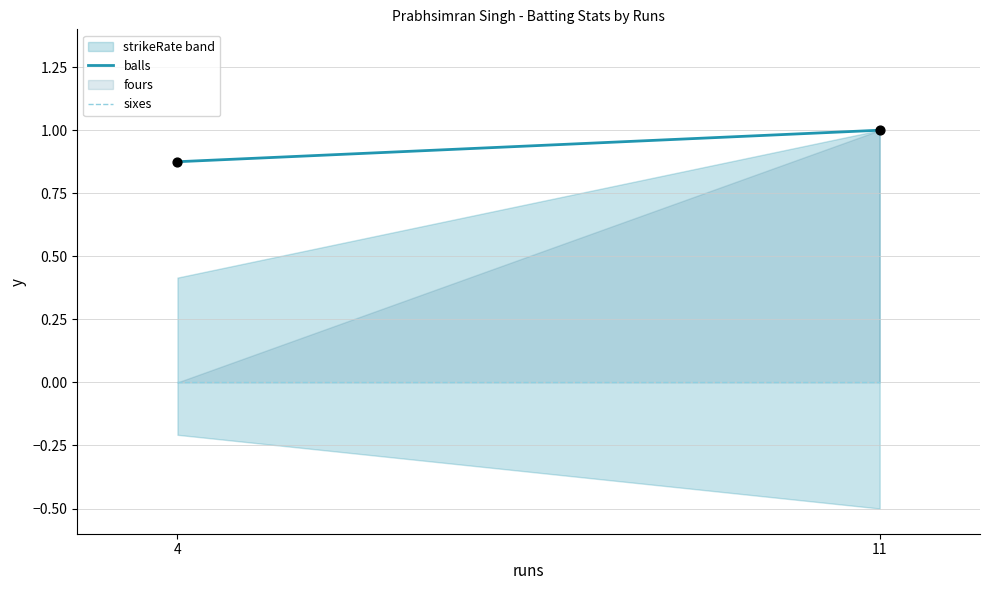

What is the average X value?

7.5